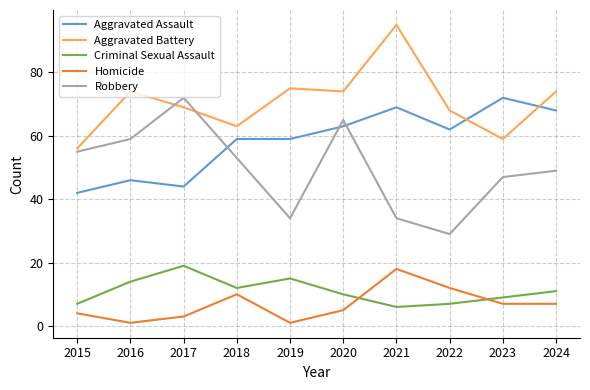

True or false: Robbery and Criminal Sexual Assault intersect in this chart.

False